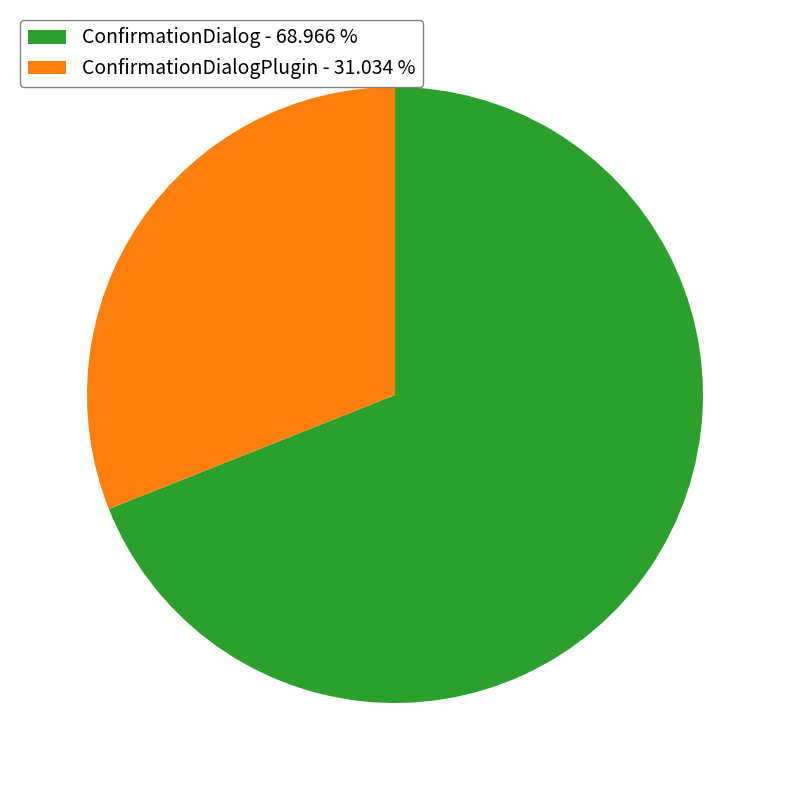

Do ConfirmationDialog - 68.966 % and ConfirmationDialogPlugin - 31.034 % together represent more than half of the pie?

Yes